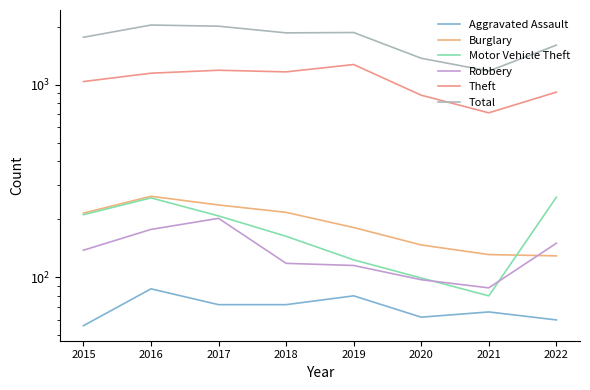

How many interior local valleys does the Robbery series have?

1